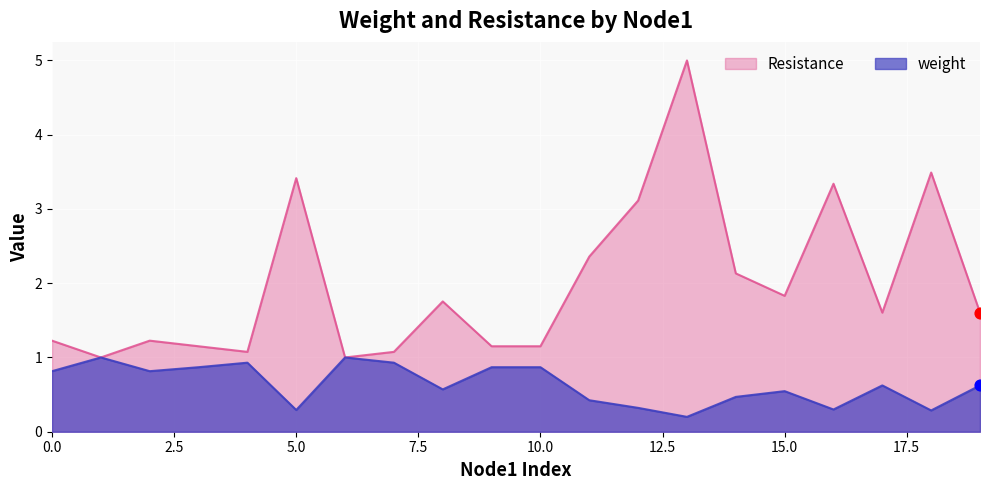

Which series reaches the minimum Y coordinate?

weight